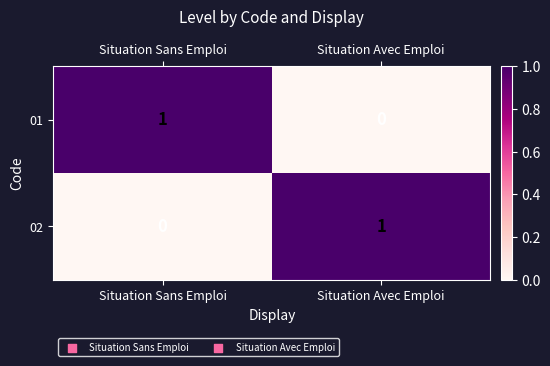

List the labels in order of 01 value, largest first.

Situation Sans Emploi, Situation Avec Emploi